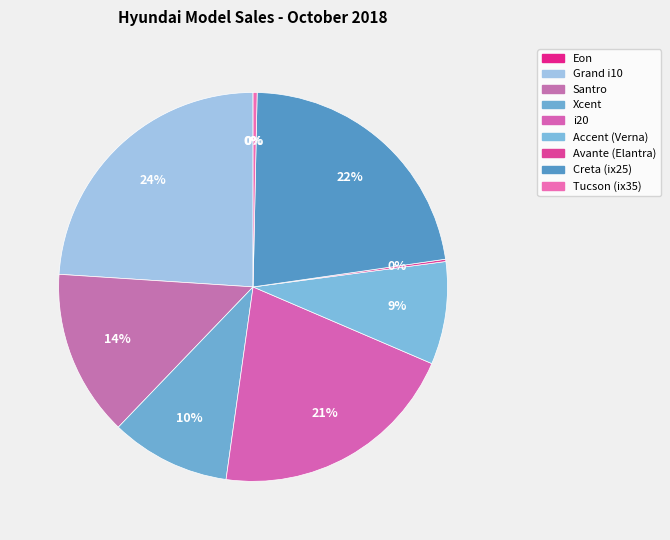

How many slices are in this pie chart?

9